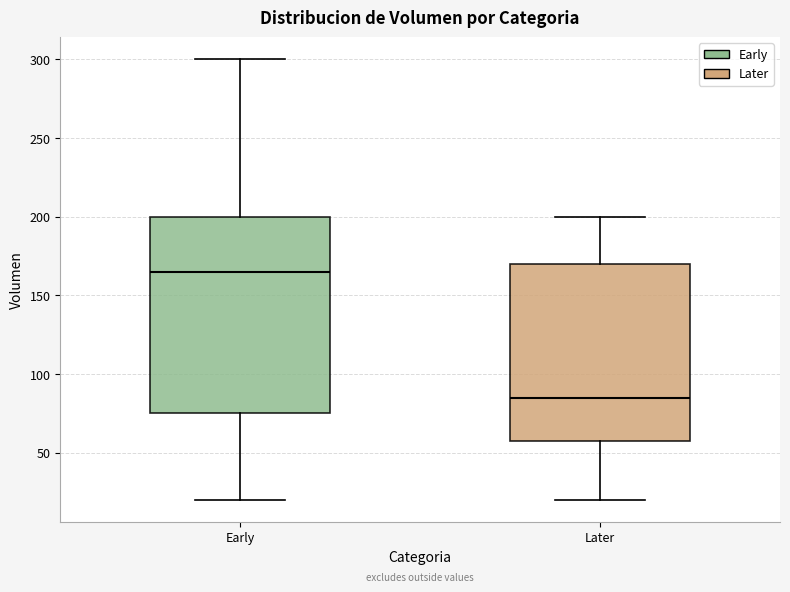

Which box is the tallest, from its lower edge to its upper edge?

Early